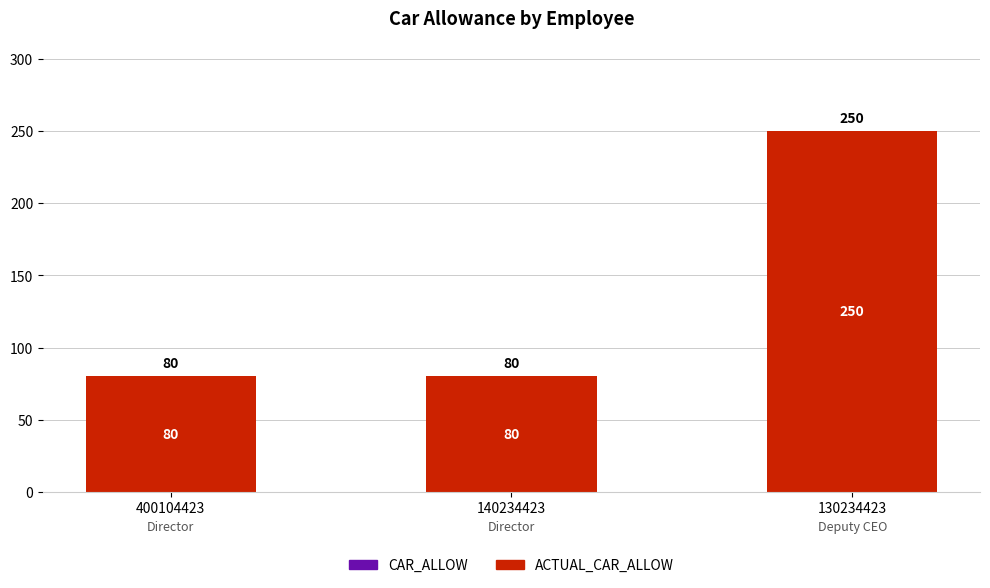

Are the bars horizontal?

No